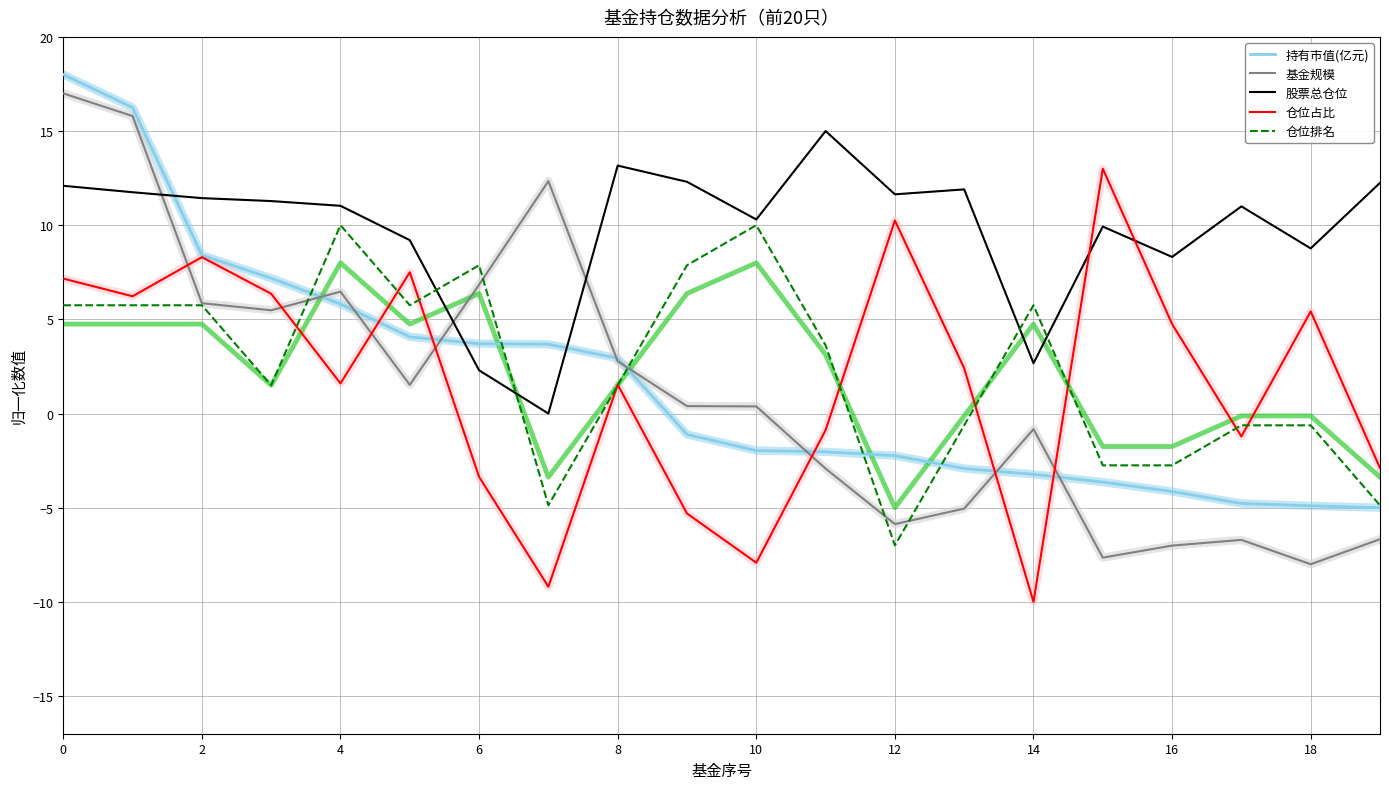

Is the value of 仓位排名 at 16 greater than the value of 仓位占比 at 0?

No